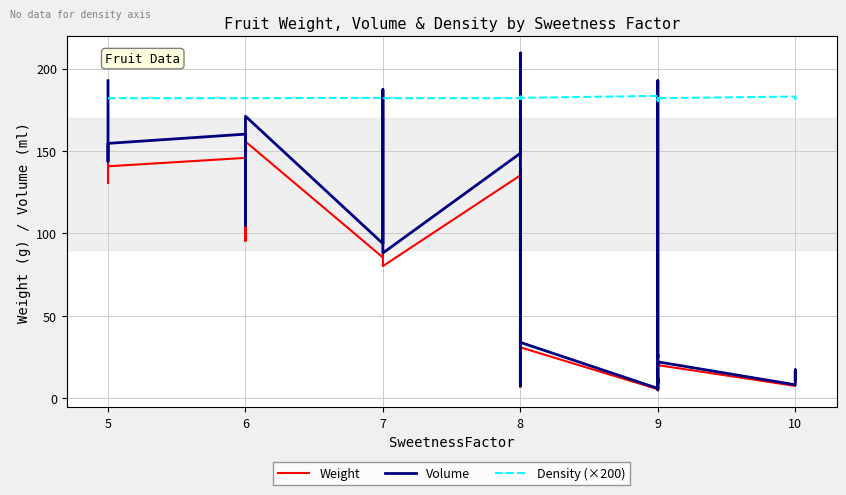

What is the value of the Weight point at the 37th from the left?

7.5